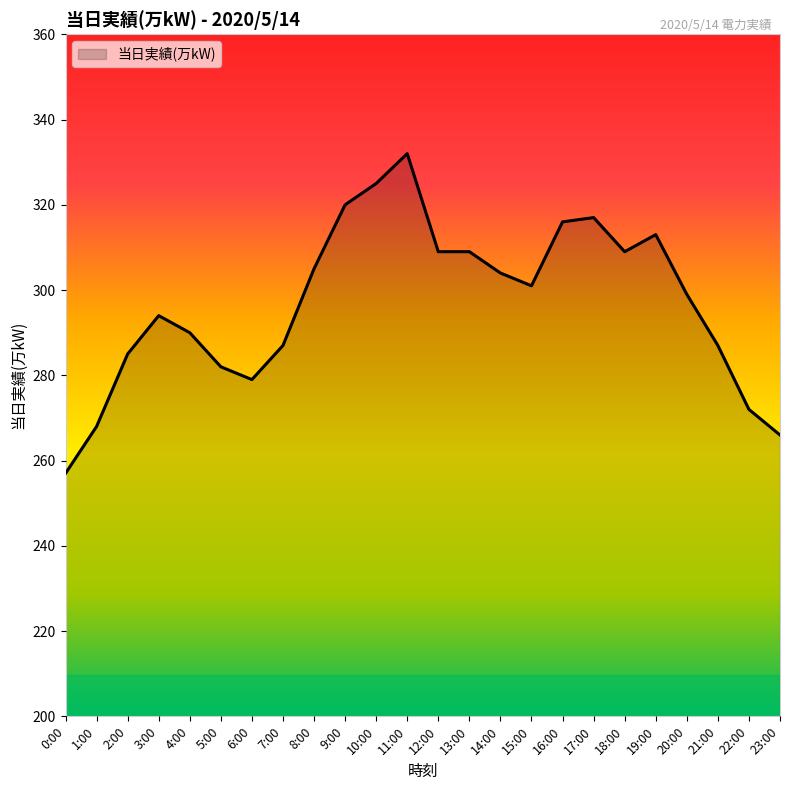

Which category has the highest value across all series?

11:00